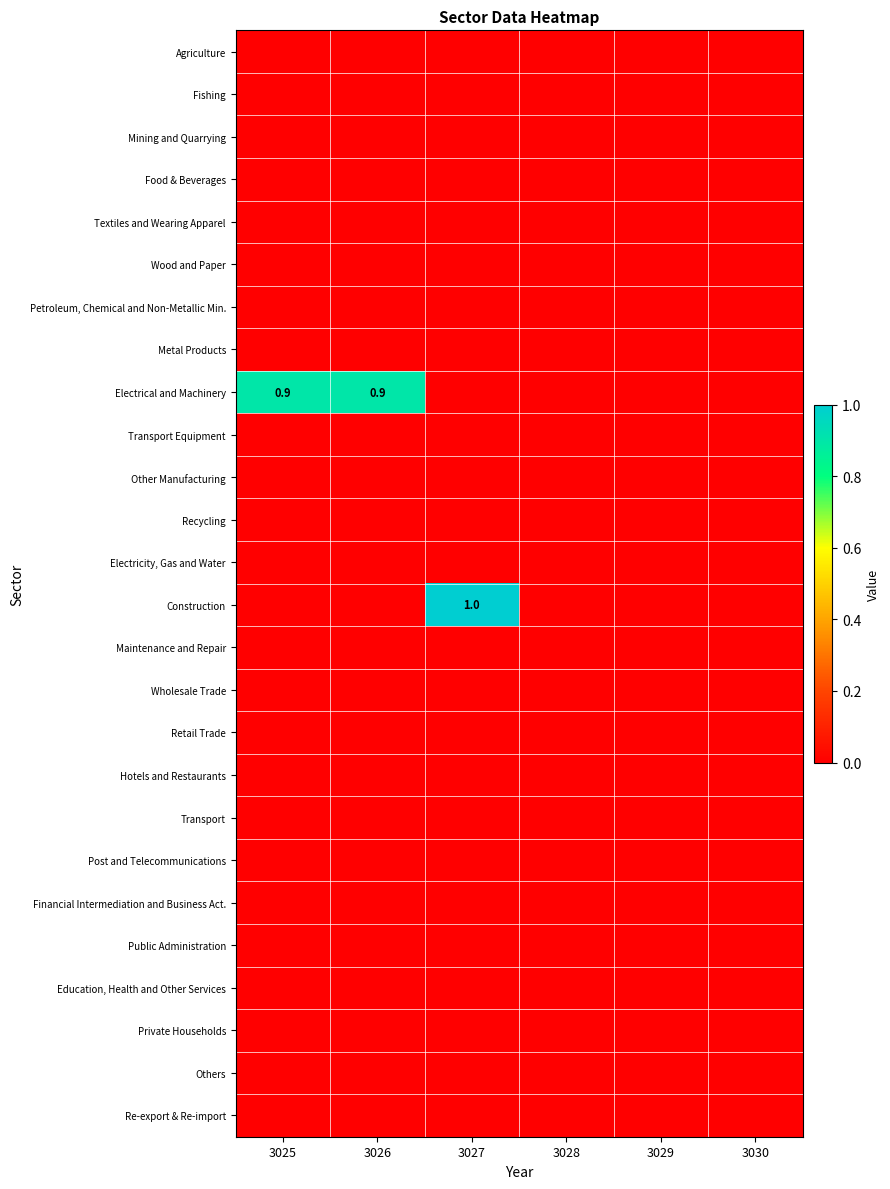

The Metal Products series shows 0.0 at 3027. True or false?

True